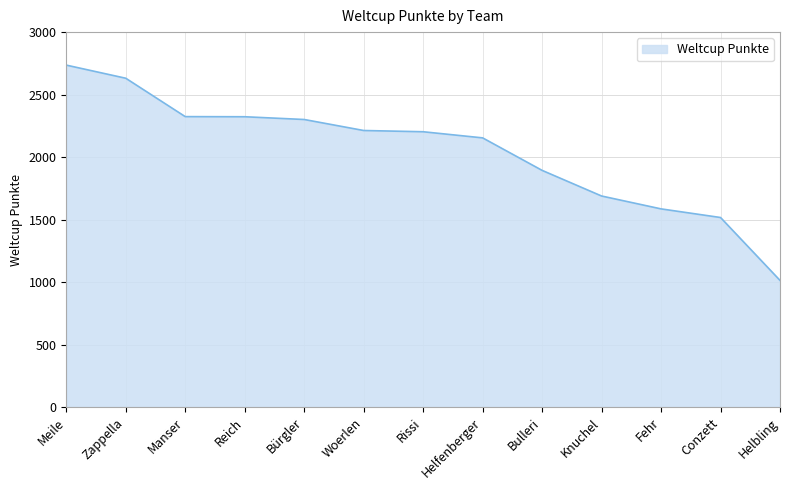

What is the ratio of the value at Meile to the value at Bulleri?

1.4